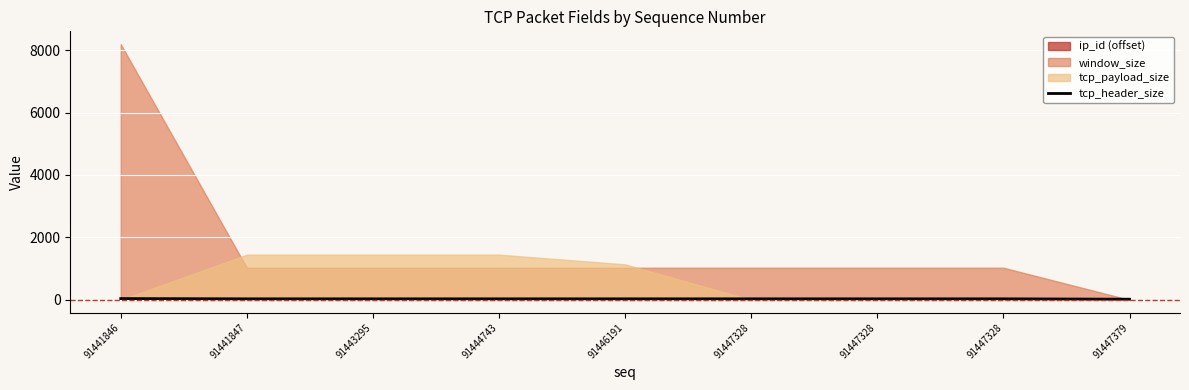

What is the difference between the maximum and minimum values?

20